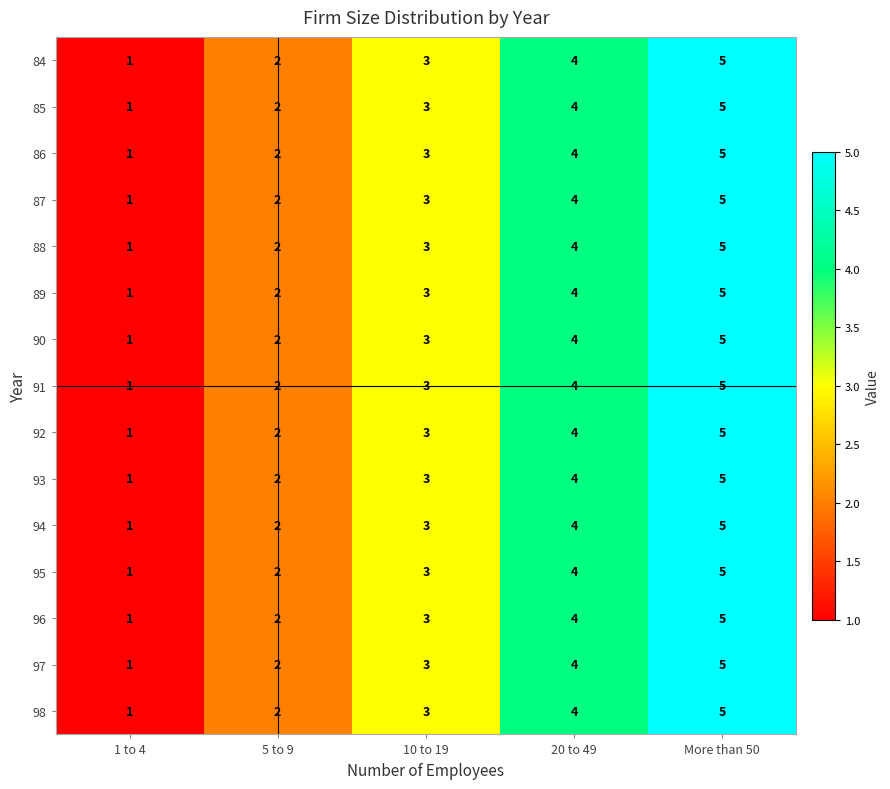

The 89 series shows 0 at 1 to 4. True or false?

False